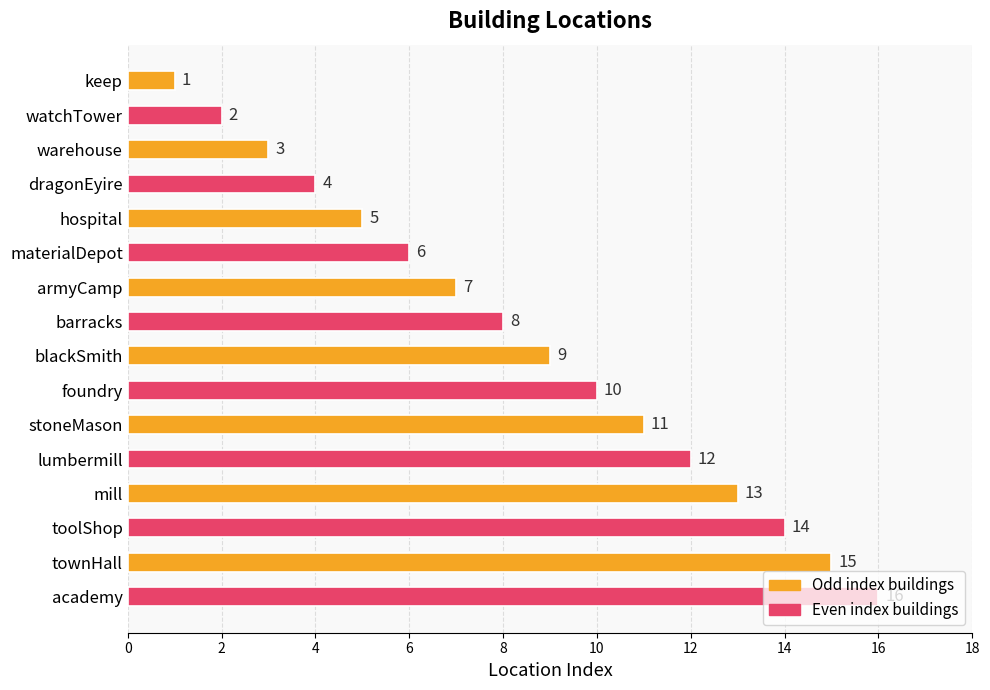

List the labels in order of value, smallest first.

keep, watchTower, warehouse, dragonEyire, hospital, materialDepot, armyCamp, barracks, blackSmith, foundry, stoneMason, lumbermill, mill, toolShop, townHall, academy